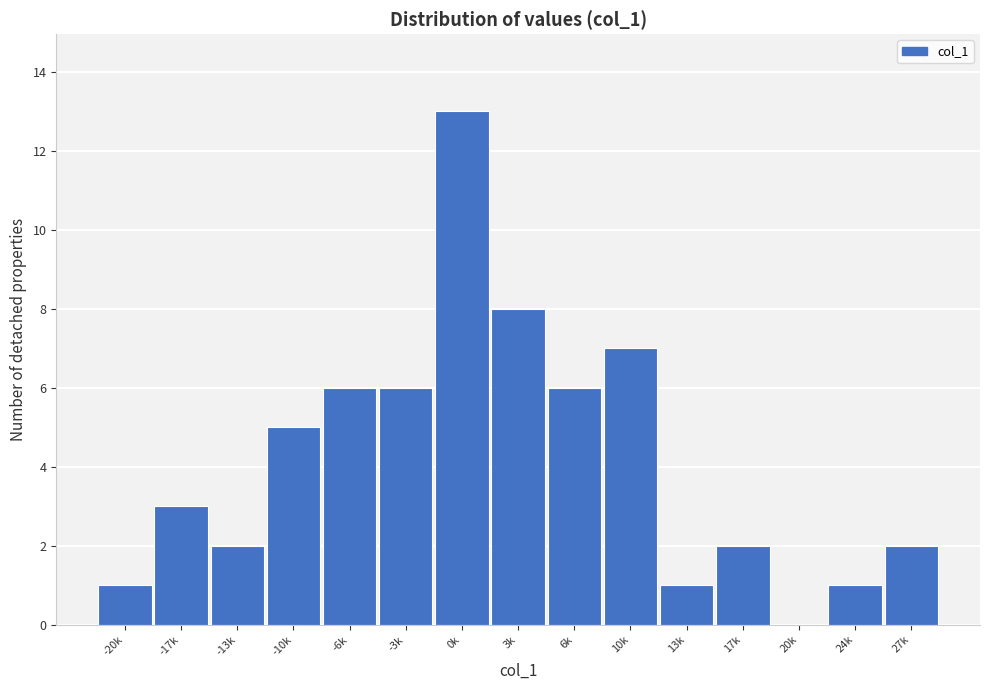

Reading right to left, what are all the values shown in this chart?

27k=2	24k=1	20k=0	17k=2	13k=1	10k=7	6k=6	3k=8	0k=13	-3k=6	-6k=6	-10k=5	-13k=2	-17k=3	-20k=1